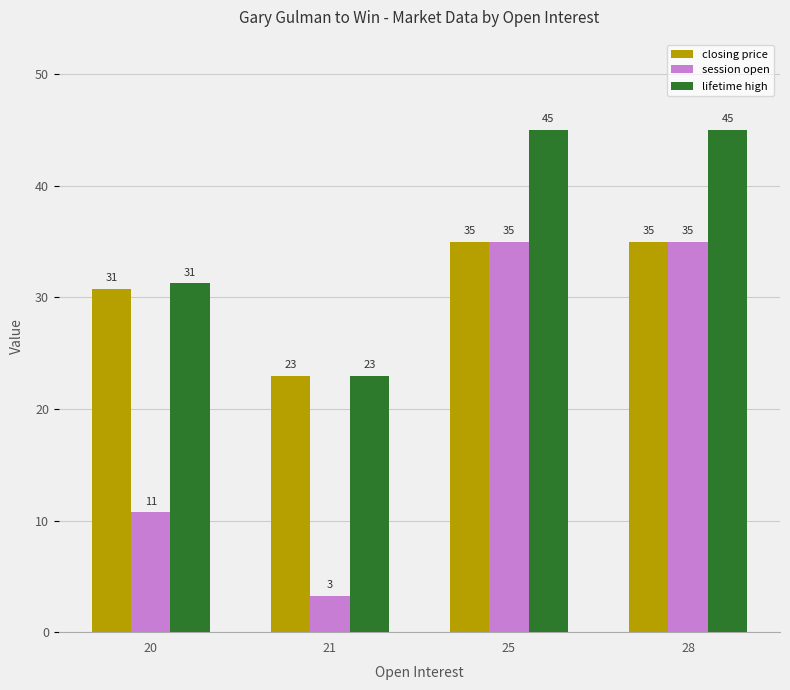

The value of session open at 28 is 11.3. True or false?

False